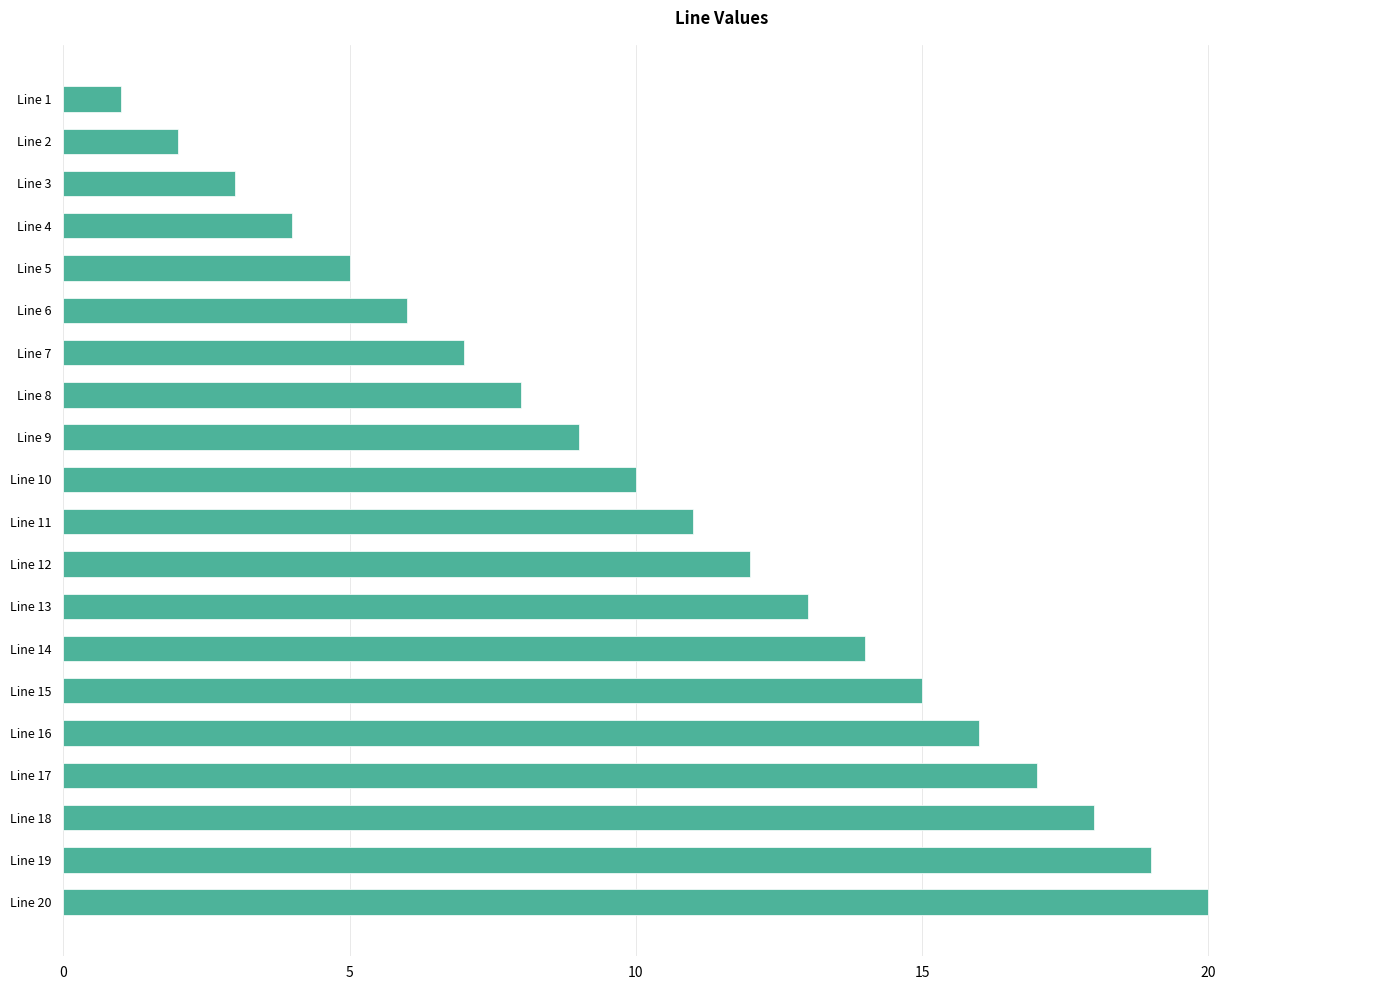

Which has a higher value, Line 12 or Line 9?

Line 12